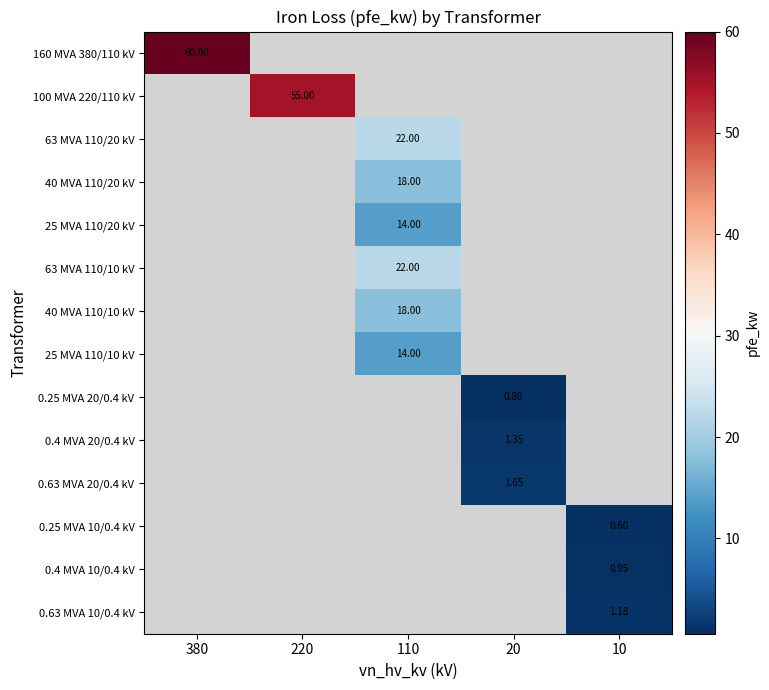

What is the maximum value shown in the chart?

60.0